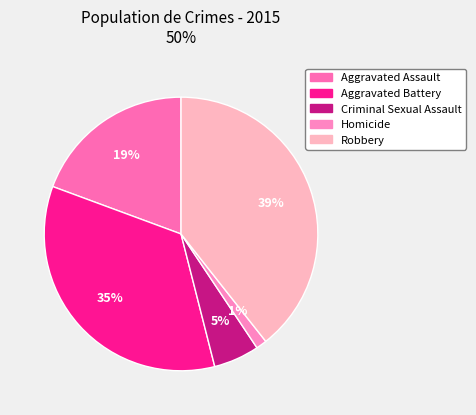

Which has a higher value, Robbery or Criminal Sexual Assault?

Robbery